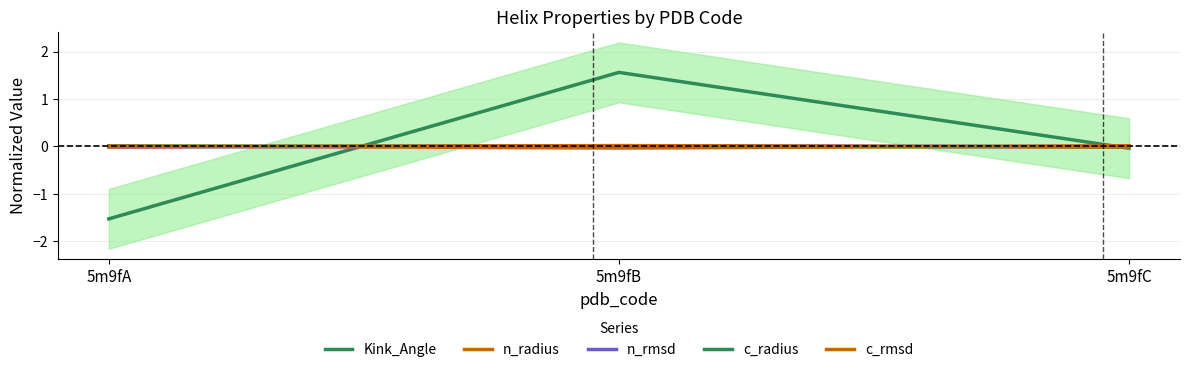

Which series has the widest spread of values?

Kink_Angle